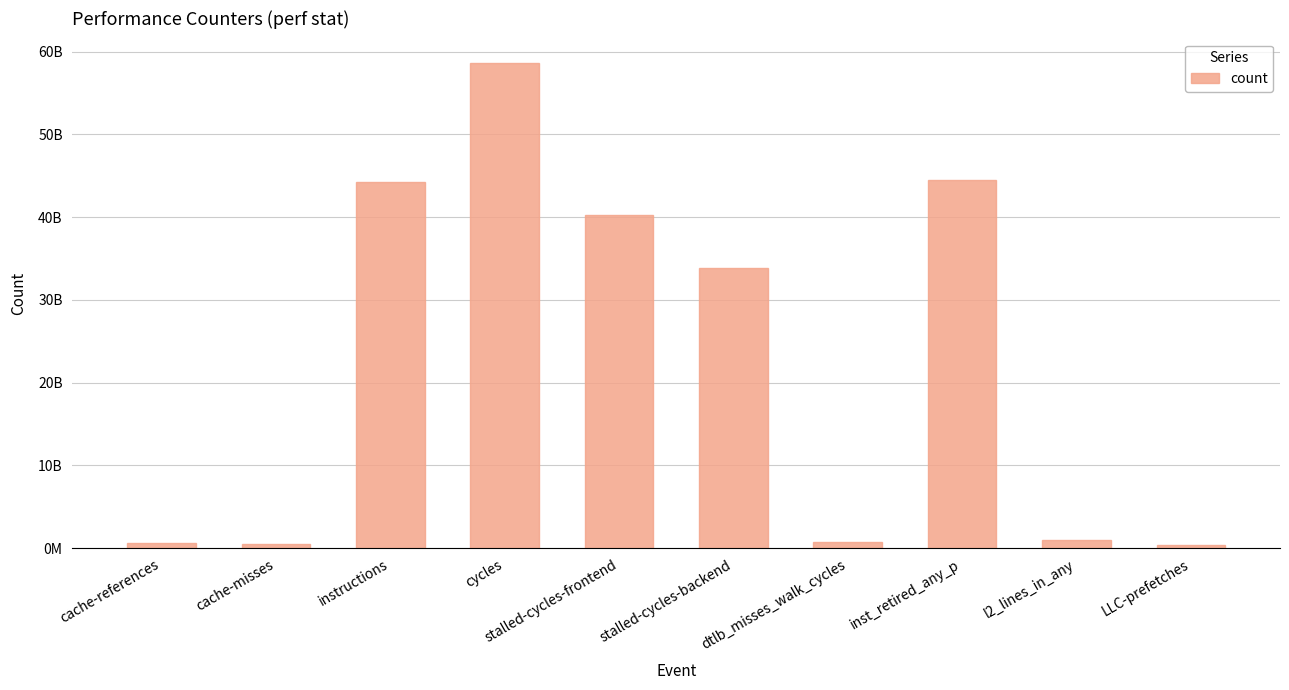

Reading right to left, extract all data points from this chart.

348861953	993919978	44468645821	770493299	33842047816	40231740757	58656937320	44284130545	571278474	638136389